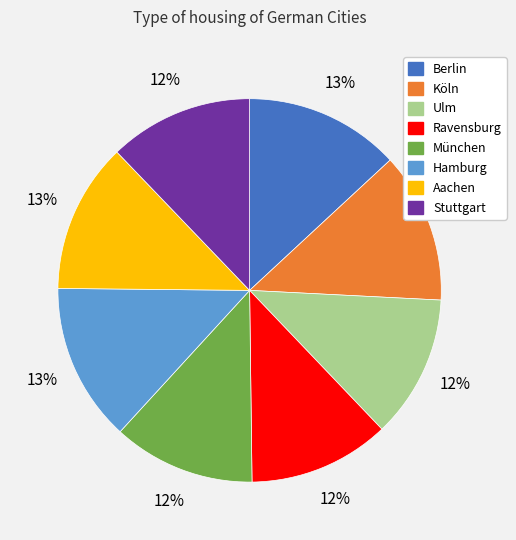

Do Köln and München together represent more than half of the pie?

No